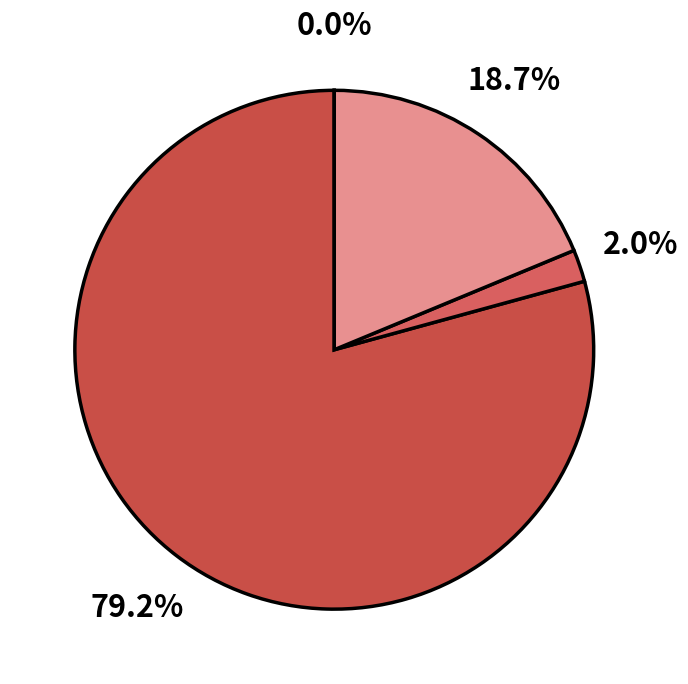

Is there a majority slice in this chart?

Yes